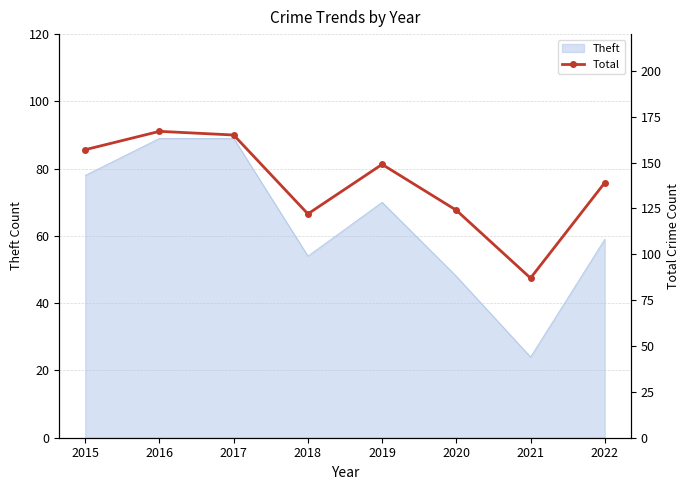

What is the maximum value shown in the chart?

167